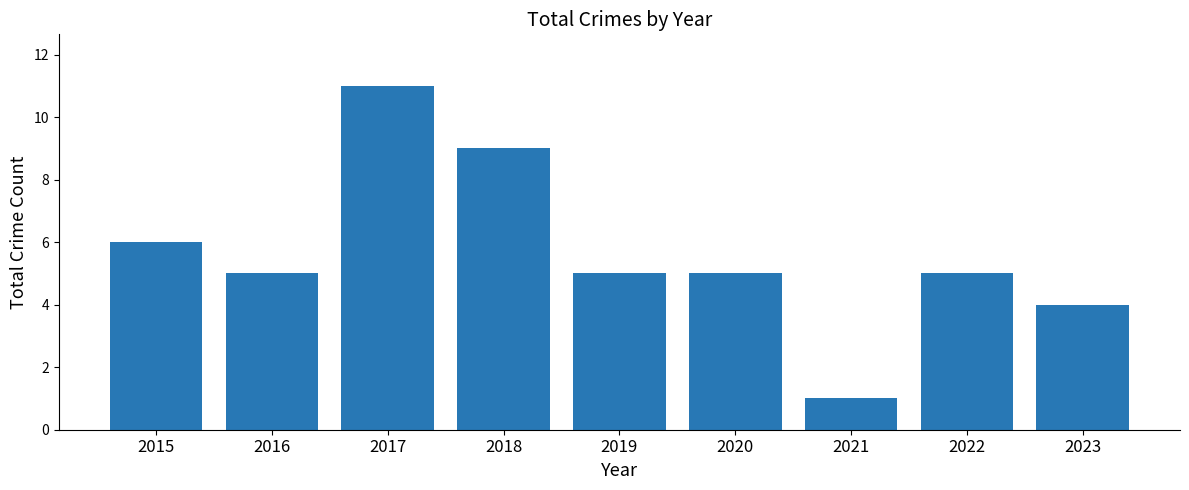

At which category does the chart reach its peak across all series?

2017